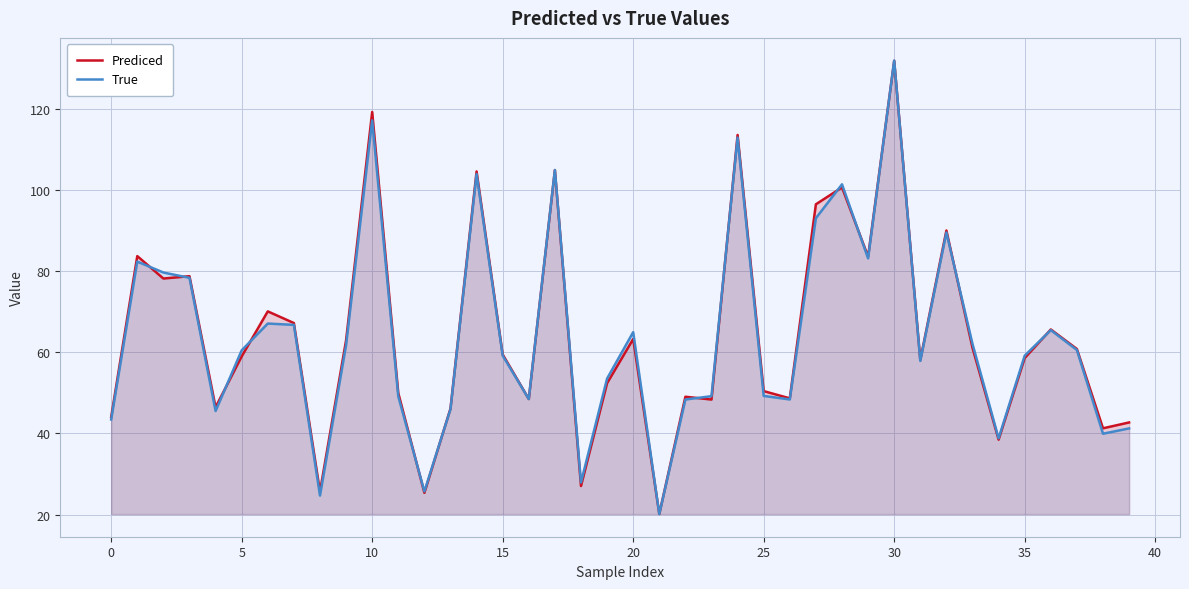

The True series shows 24.8 at 25. True or false?

False